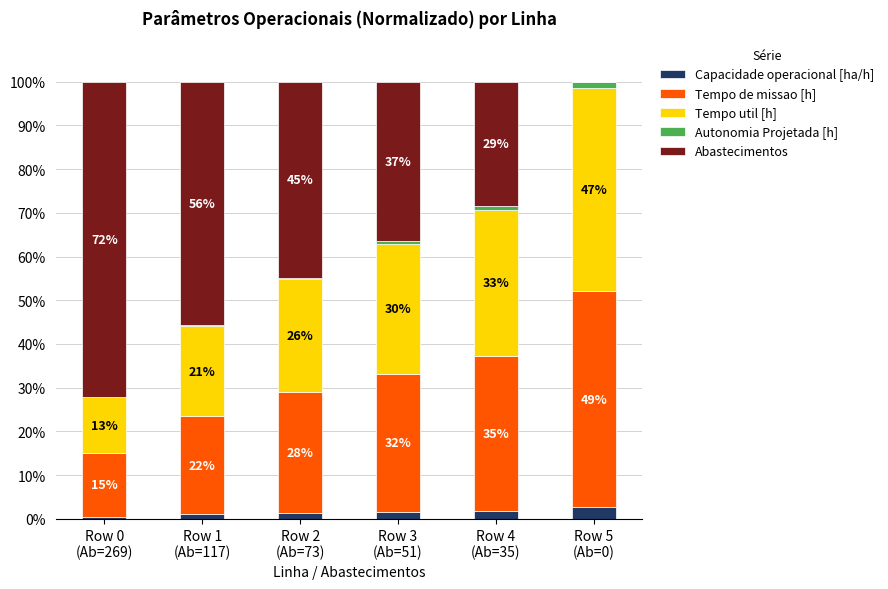

What are all the series names shown in the legend?

Capacidade operacional [ha/h], Tempo de missao [h], Tempo util [h], Autonomia Projetada [h], Abastecimentos